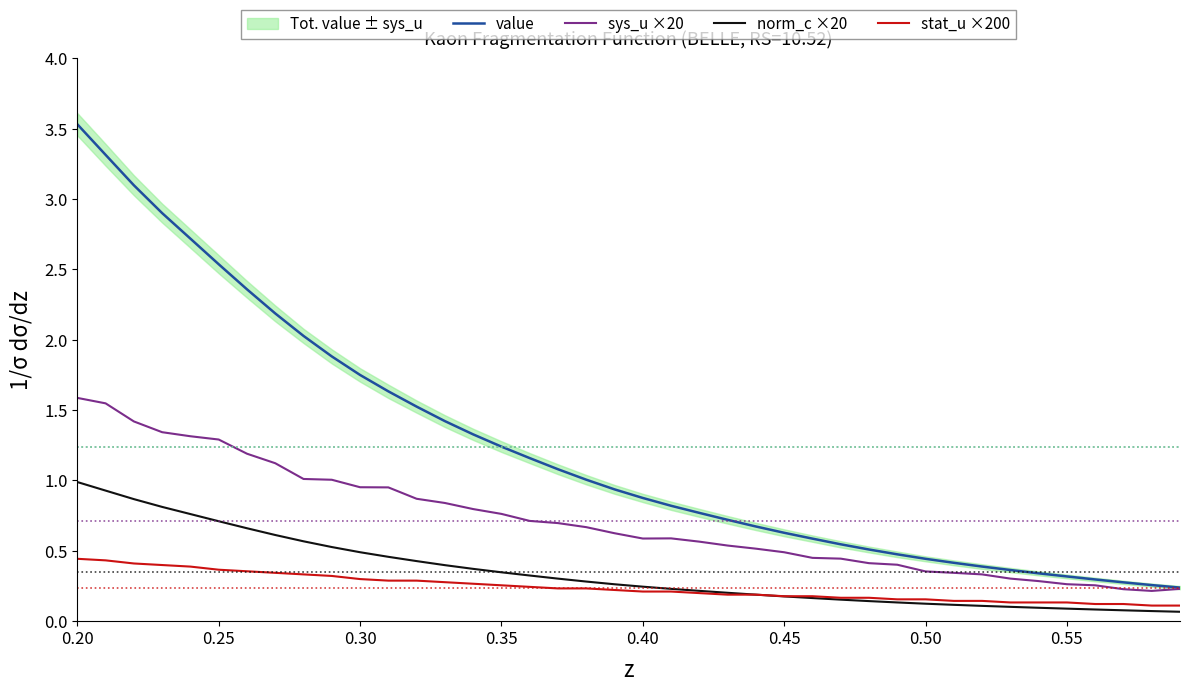

Is this an area chart (filled region under the line)?

No